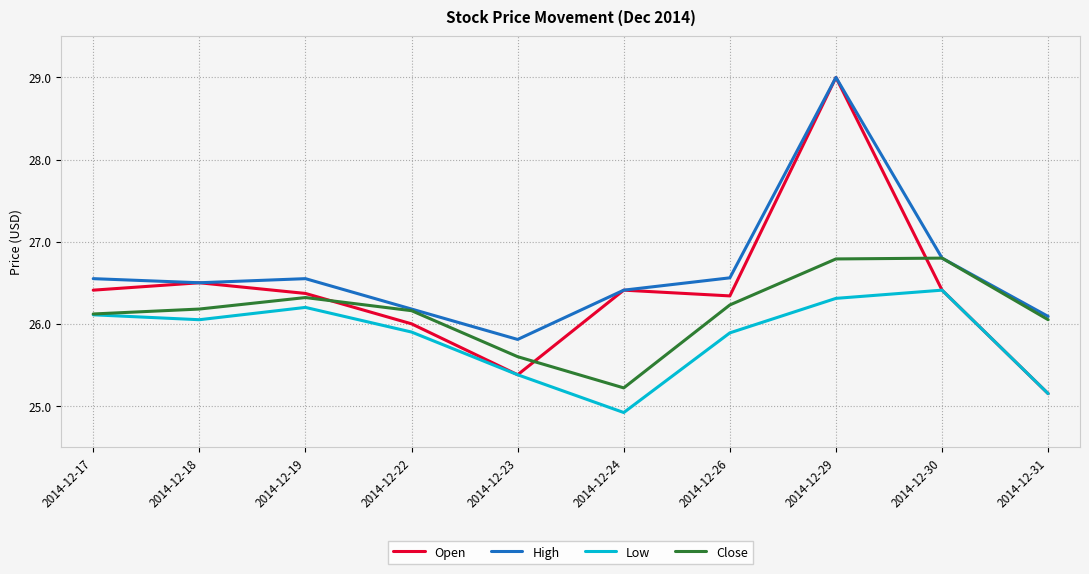

Where is Low nearest to the value 25?

2014-12-24